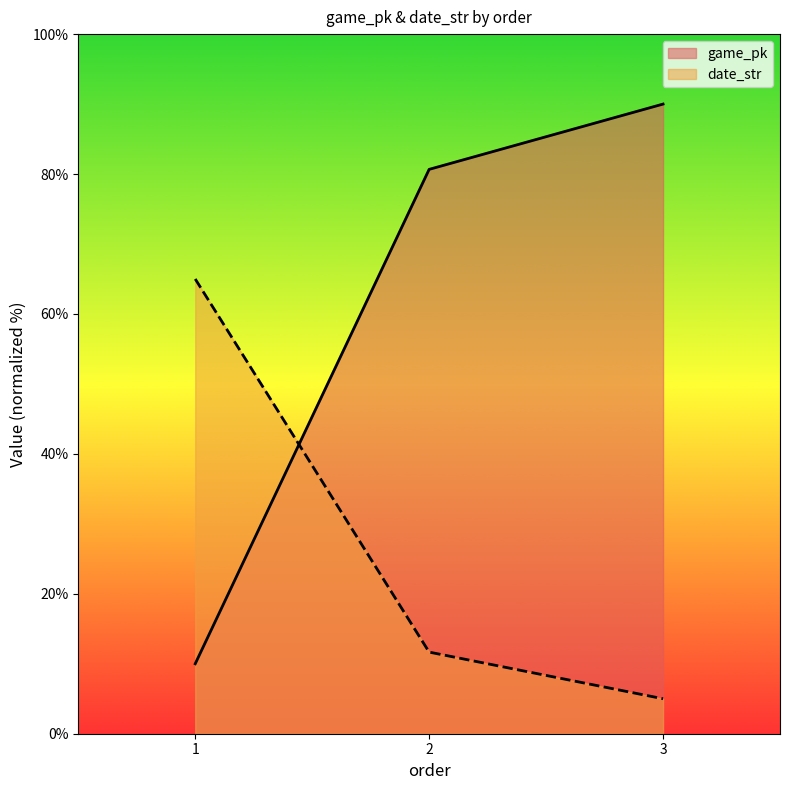

Does the chart display data point markers on the line(s)?

No